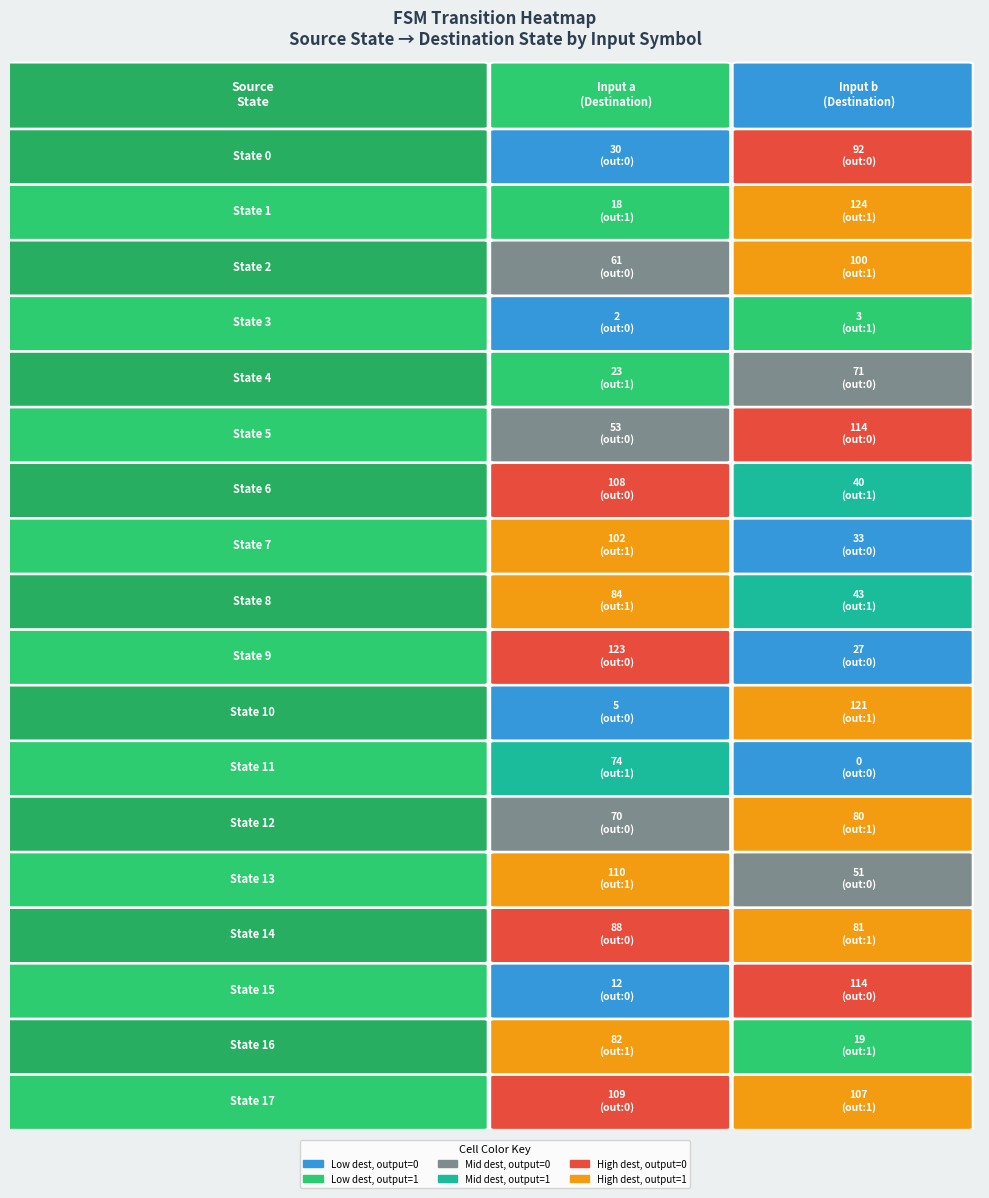

The value of b at 10 is 205. True or false?

False